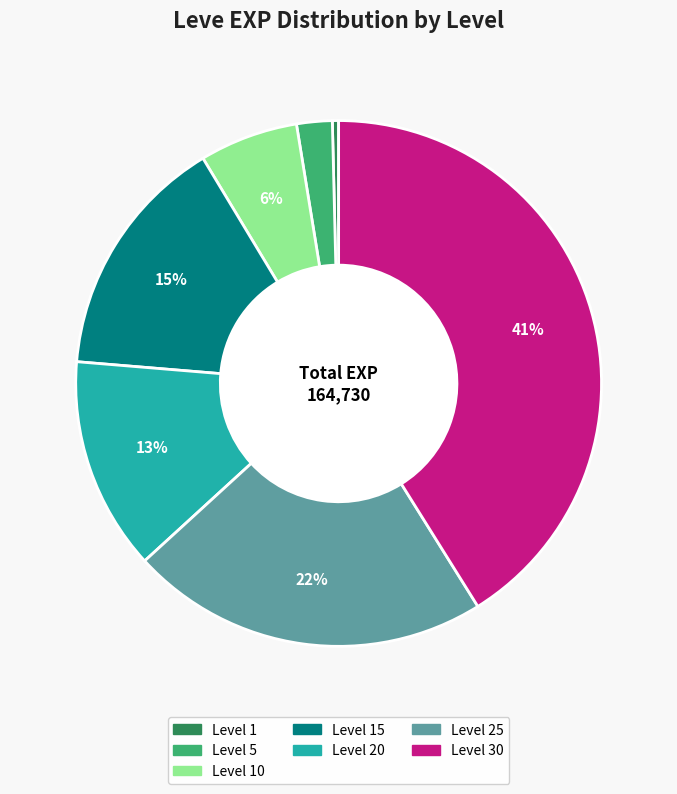

Is there any slice that represents more than half of the pie?

No